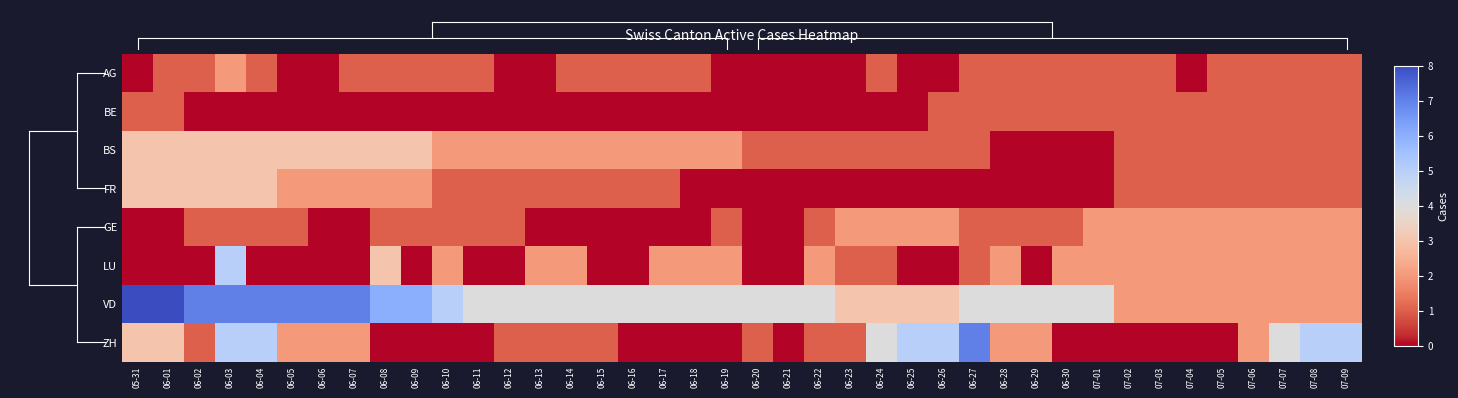

Count the number of data series in this chart.

8